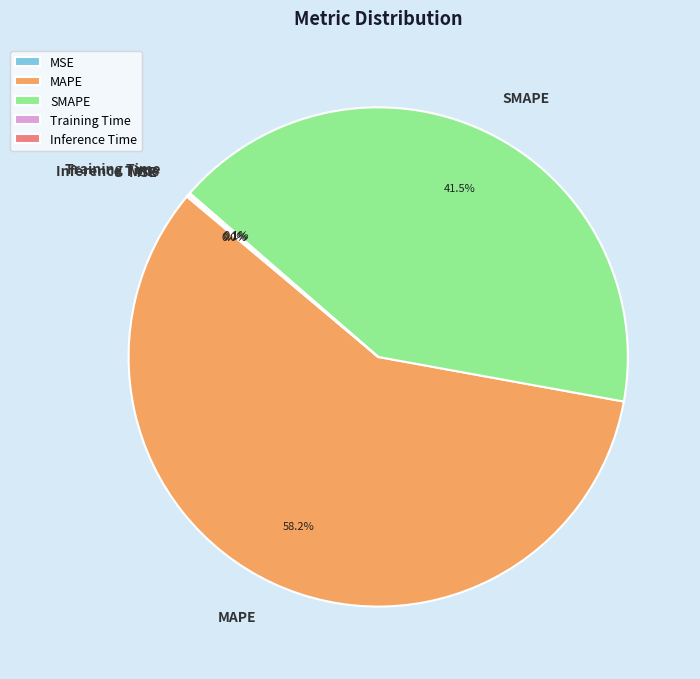

Which slice represents more than half of the pie?

MAPE